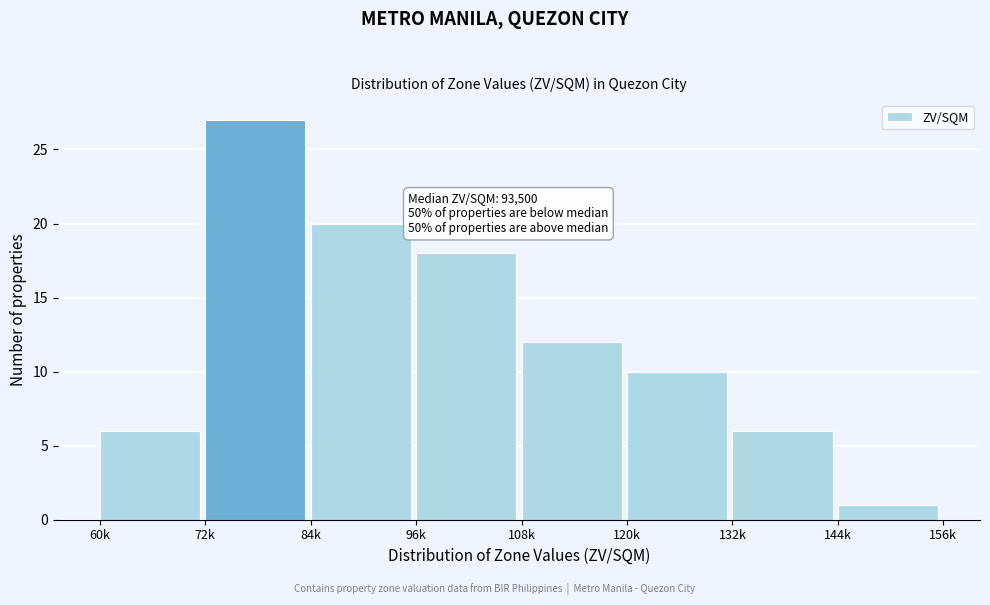

Reading left to right, transcribe all the data shown in this chart.

60k=6	72k=27	84k=20	96k=18	108k=12	120k=10	132k=6	144k=1